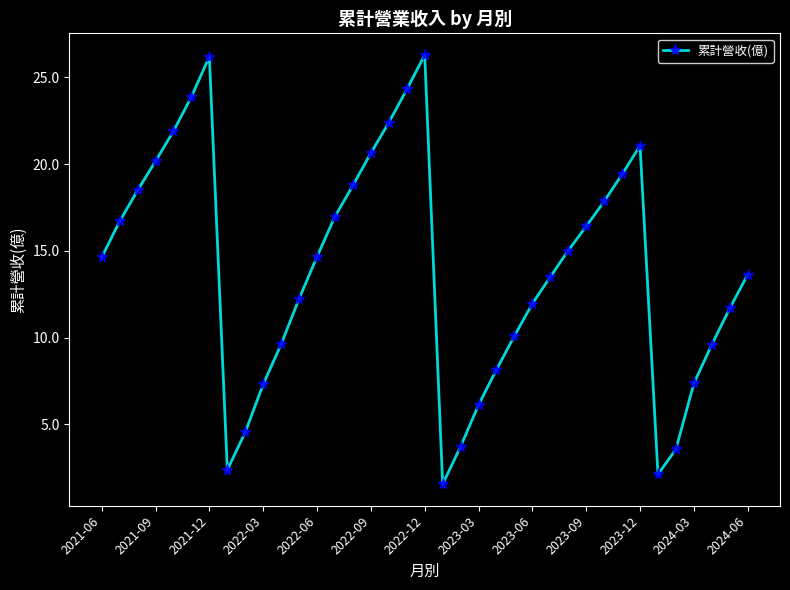

What is the minimum value shown in the chart?

1.6